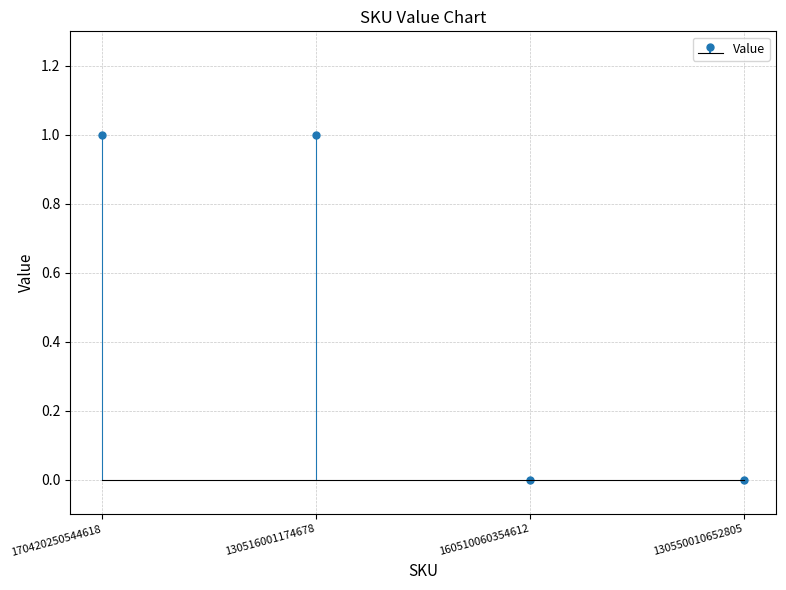

What is the difference between the maximum and minimum values?

1